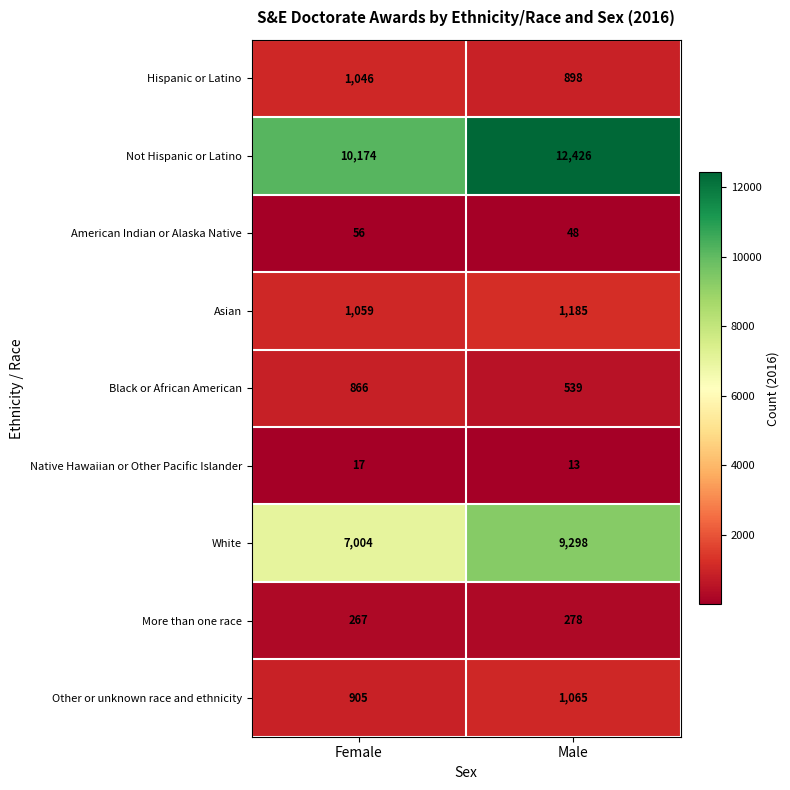

Rank the series by their maximum value, from lowest to highest.

Native Hawaiian or Other Pacific Islander, American Indian or Alaska Native, More than one race, Black or African American, Hispanic or Latino, Other or unknown race and ethnicity, Asian, White, Not Hispanic or Latino